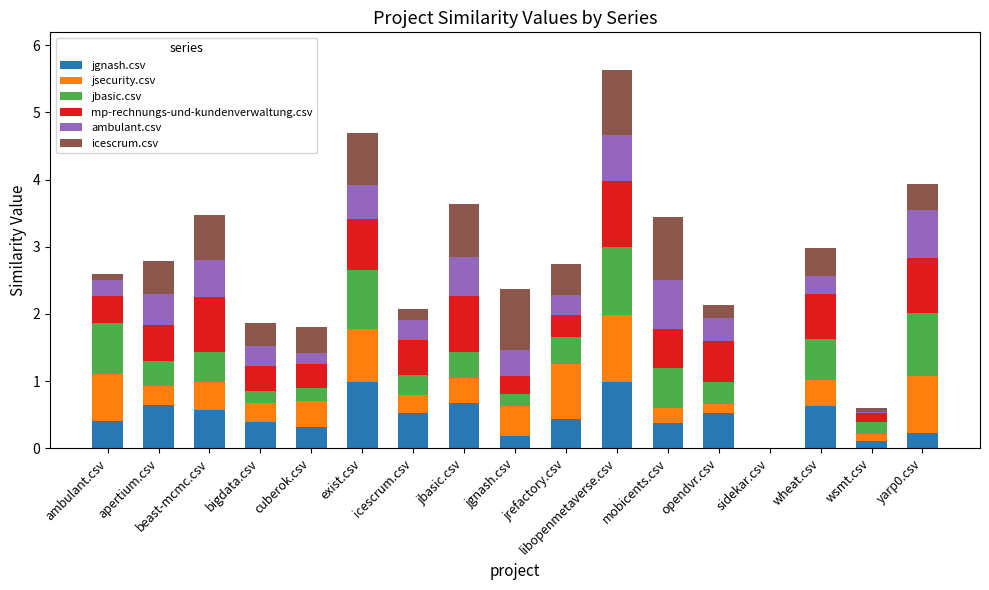

True or false: jgnash.csv has a value of 0.3 at sidekar.csv.

False